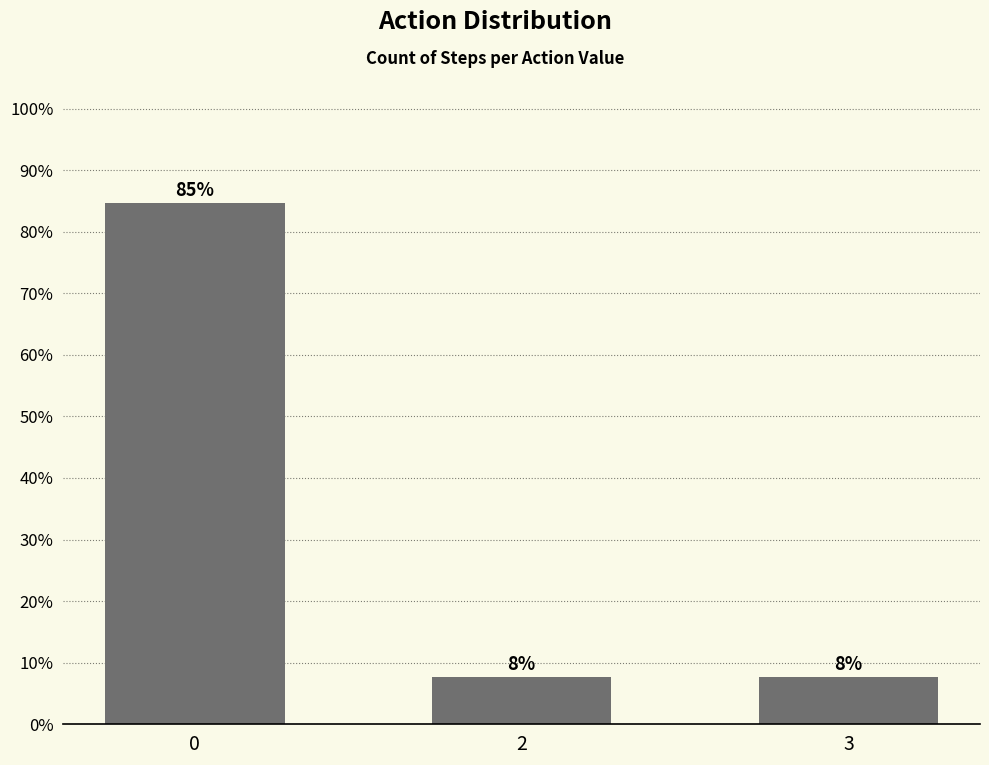

Is it true that the value at 3 is 7.7?

True